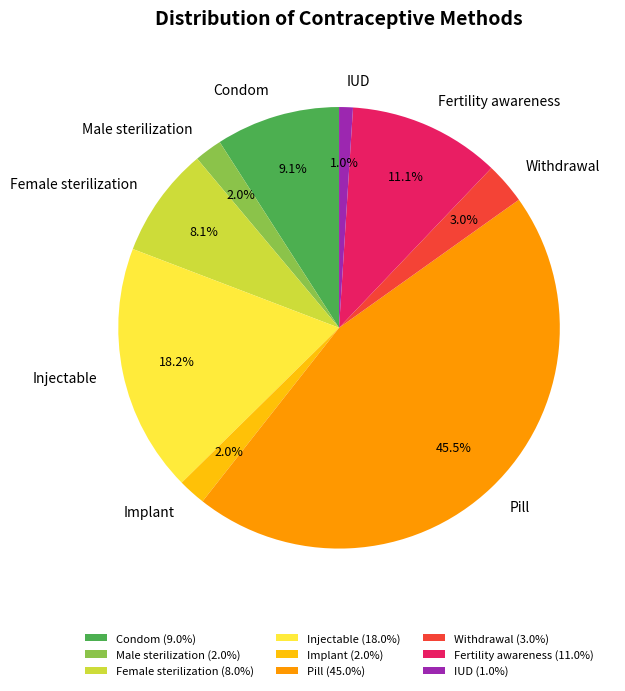

Does any single category account for the majority?

No